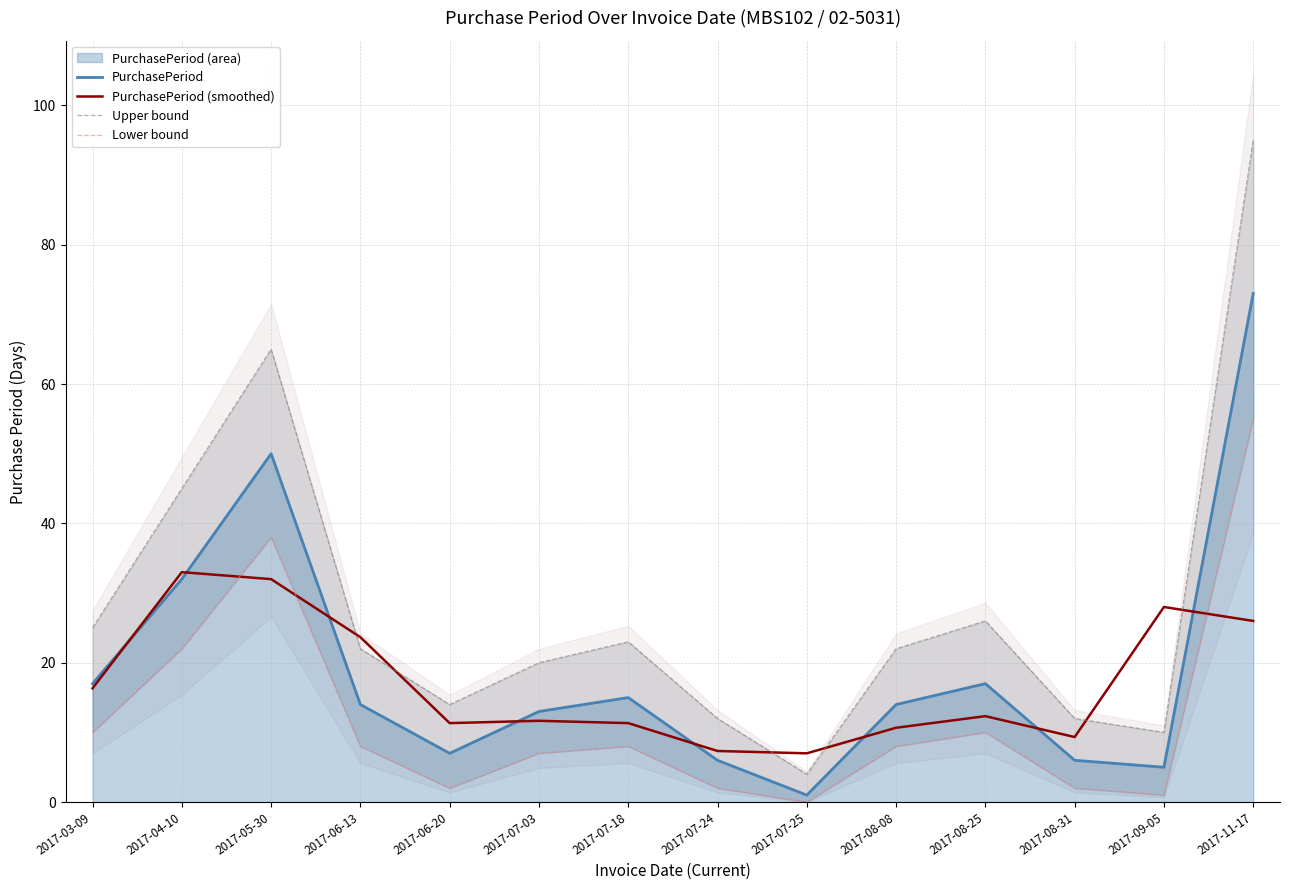

Reading left to right, transcribe all the data shown in this chart.

PurchasePeriod: 17.0	32.0	50.0	14.0	7.0	13.0	15.0	6.0	1.0	14.0	17.0	6.0	5.0	73.0
PurchasePeriod (smoothed): 16.3	33.0	32.0	23.7	11.3	11.7	11.3	7.3	7.0	10.7	12.3	9.3	28.0	26.0
Upper bound: 25.0	45.0	65.0	22.0	14.0	20.0	23.0	12.0	4.0	22.0	26.0	12.0	10.0	95.0
Lower bound: 10.0	22.0	38.0	8.0	2.0	7.0	8.0	2.0	0.0	8.0	10.0	2.0	1.0	55.0